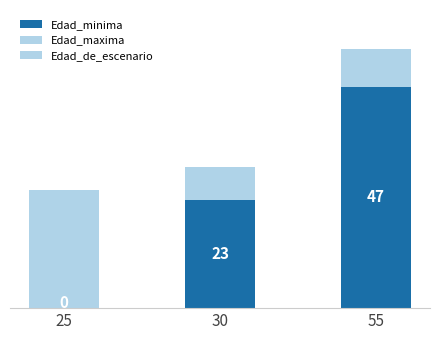

Are the bars grouped side by side (vs. stacked)?

No